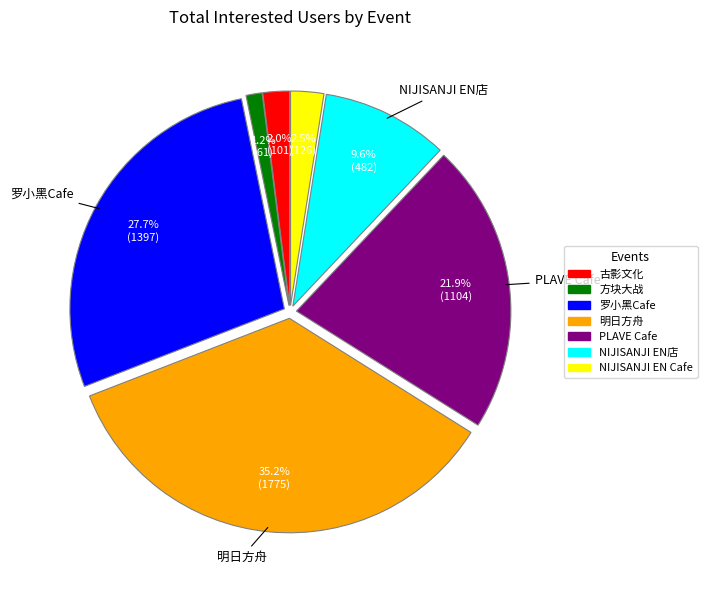

Does any single category account for the majority?

No